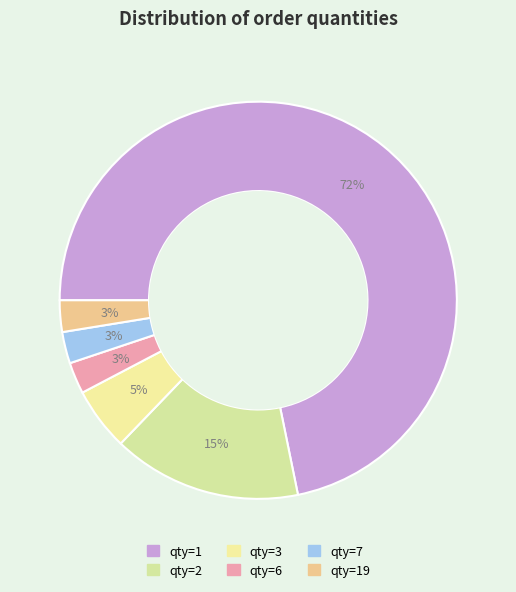

What is the largest slice in the pie chart?

qty_1